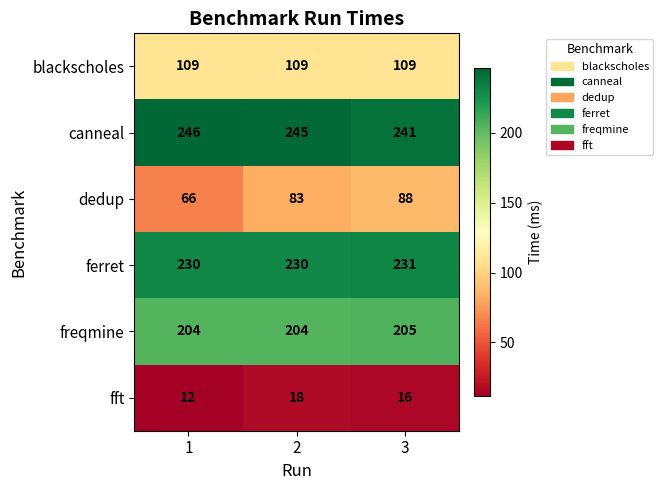

Which series has the widest spread of values?

dedup